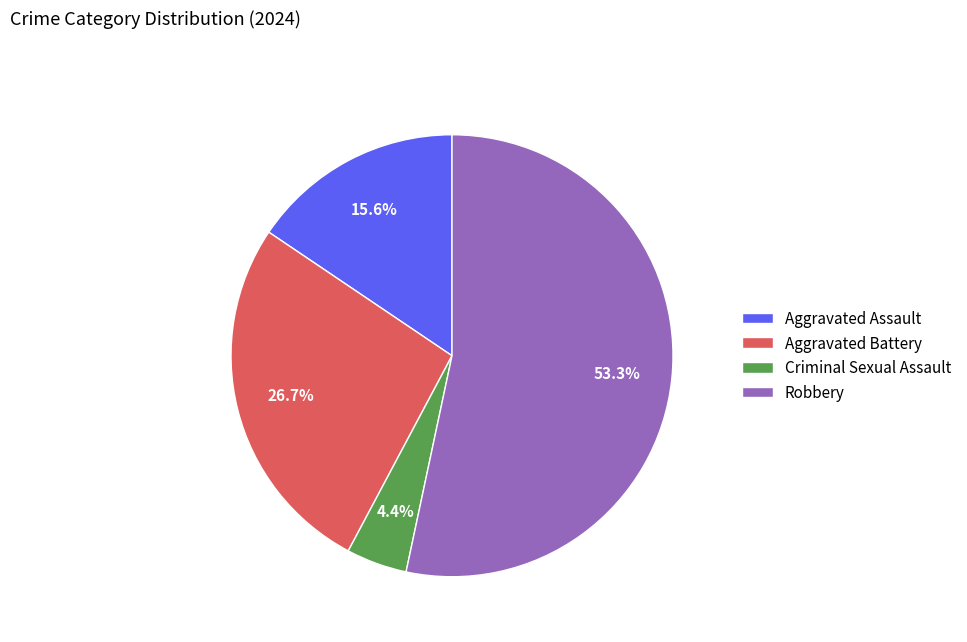

Does Robbery account for over 50% of the chart?

Yes